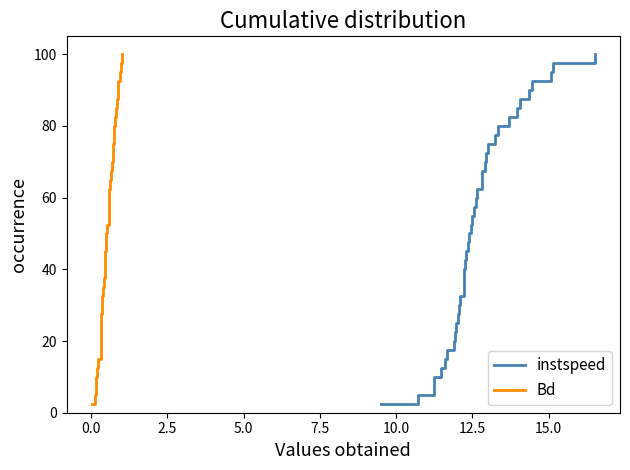

How many data points in instspeed are less than 52?

20